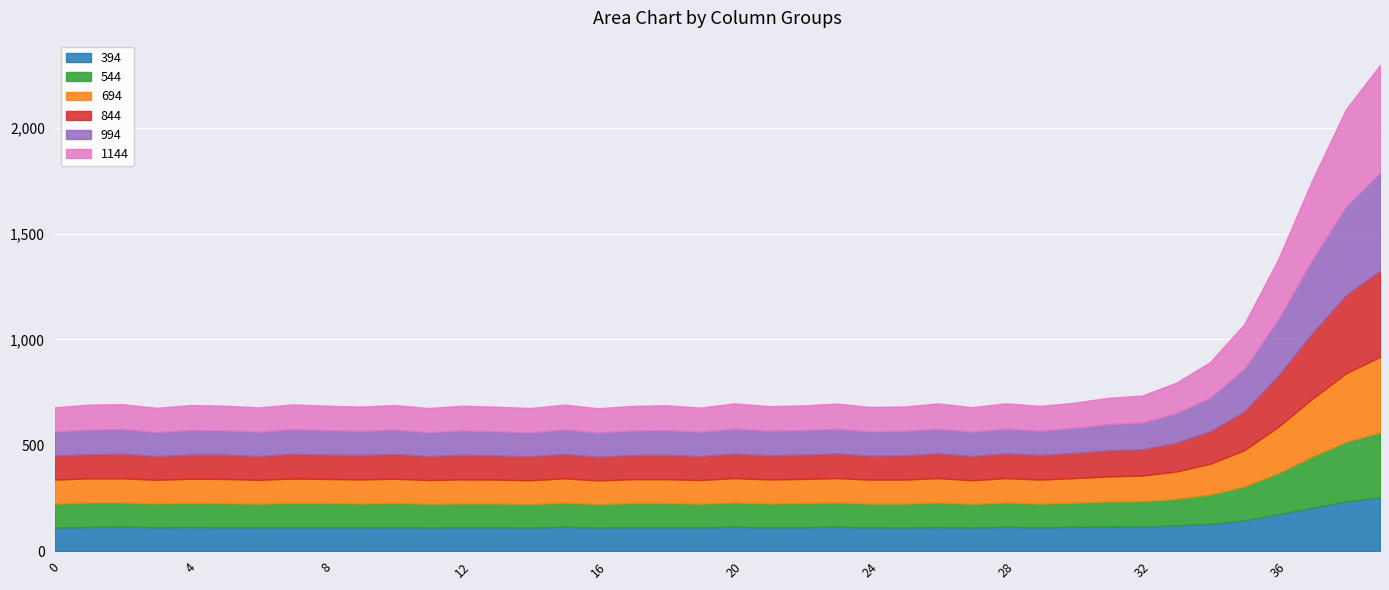

At which category is the sum across all series the highest?

39